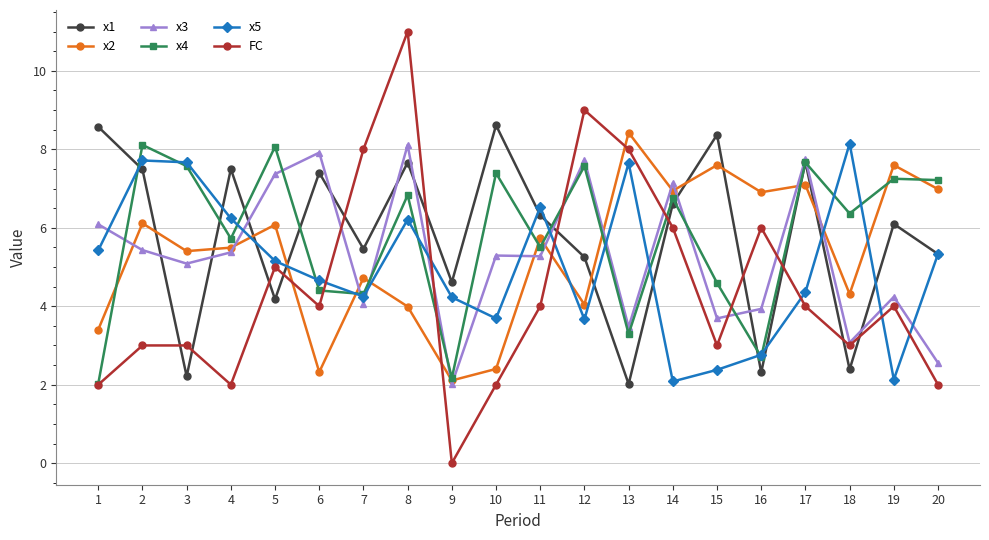

At which category does x1 reach its first local valley?

3